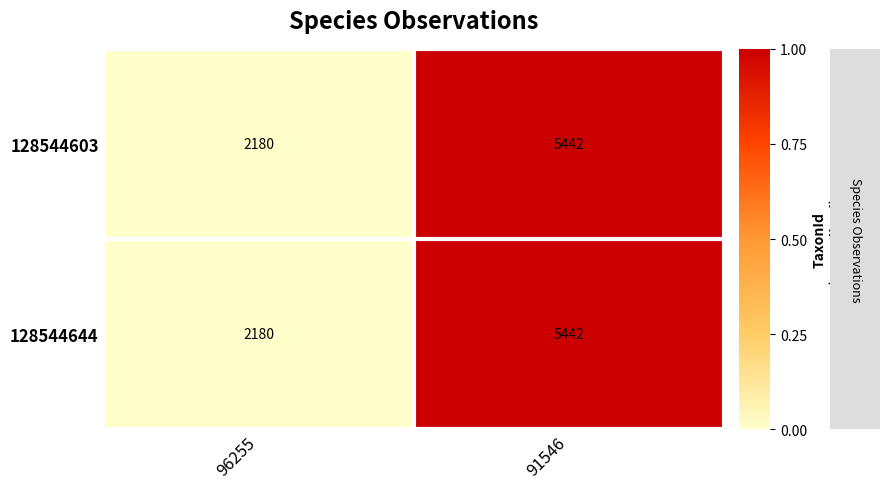

Where is 128544603 nearest to the value 3811?

96255